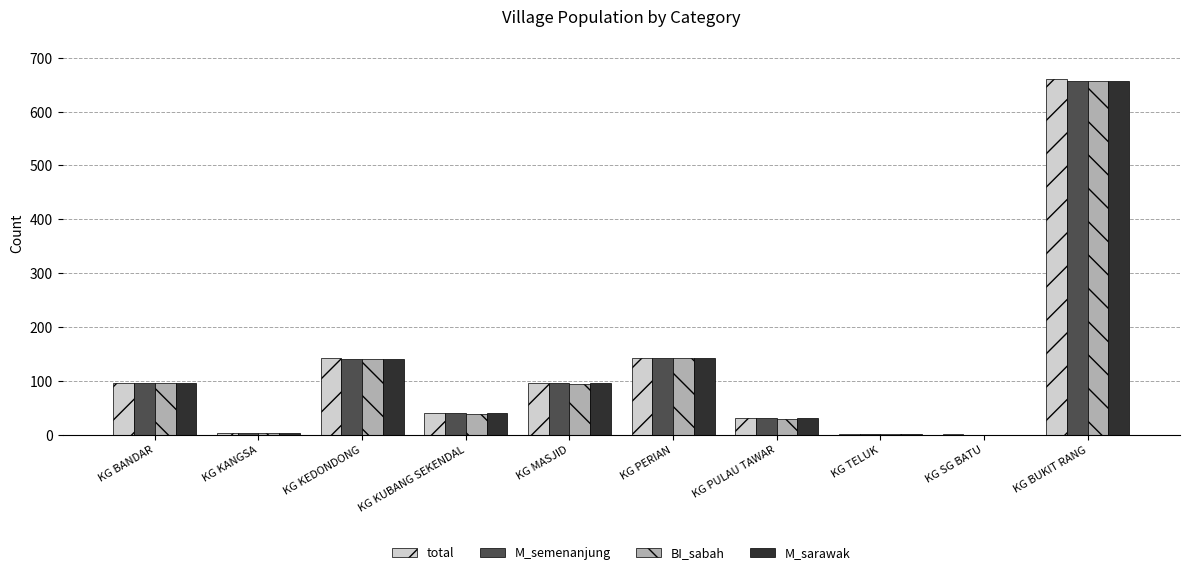

What are all the series names shown in the legend?

total, M_semenanjung, BI_sabah, M_sarawak